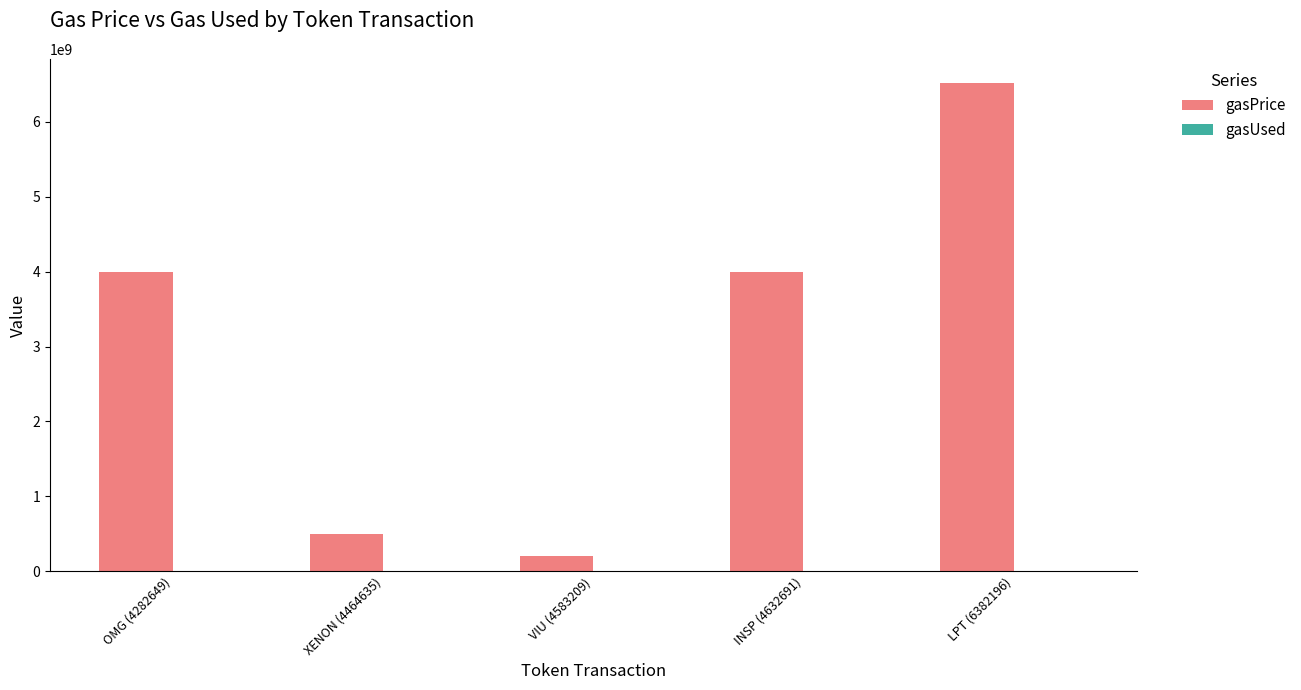

What is the sum of all gasPrice values?

15214329775